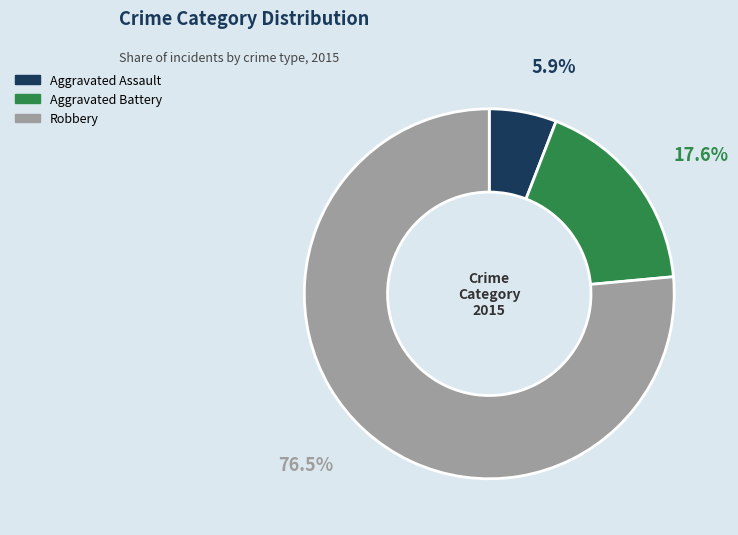

What is the smallest slice in the pie chart?

Aggravated Assault